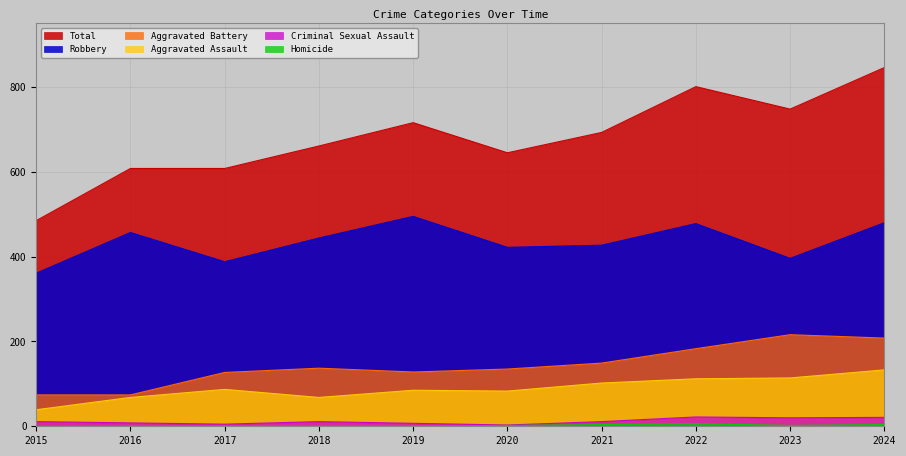

The value of Robbery at 2017 is 388. True or false?

True